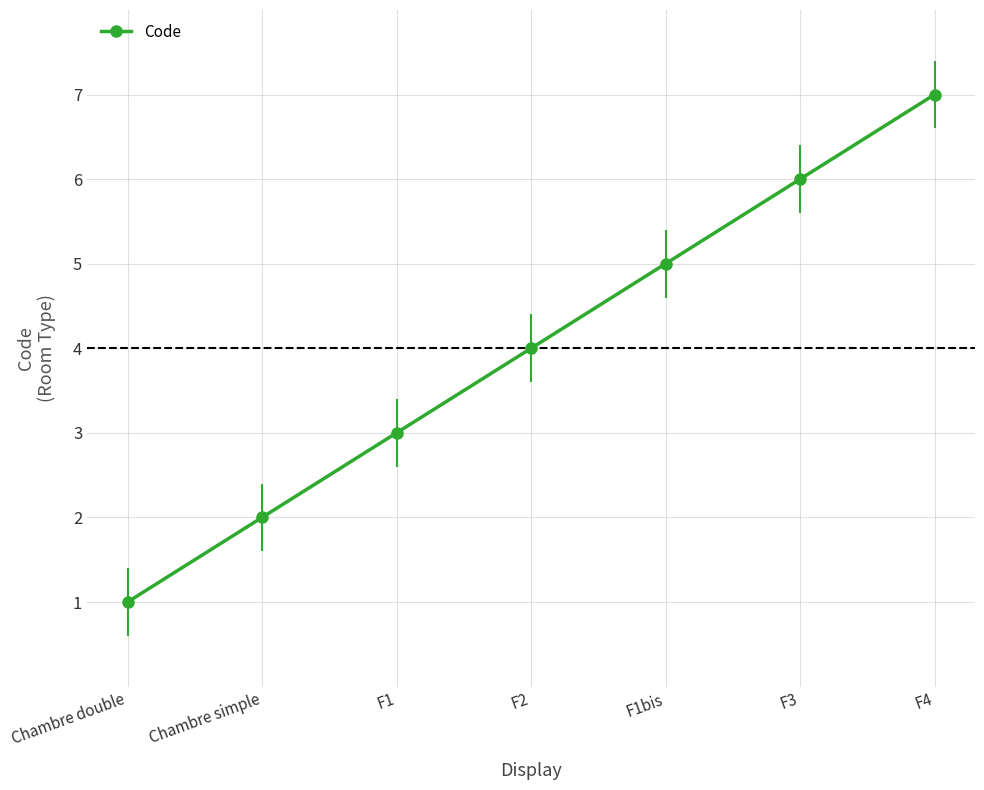

At which label is the value closest to 4?

F2